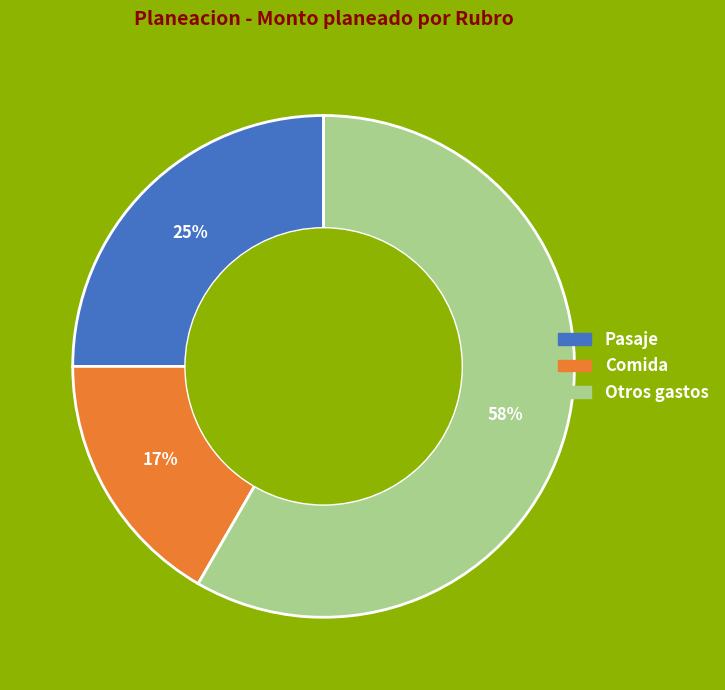

Rank the categories by value from highest to lowest.

Otros gastos, Pasaje, Comida